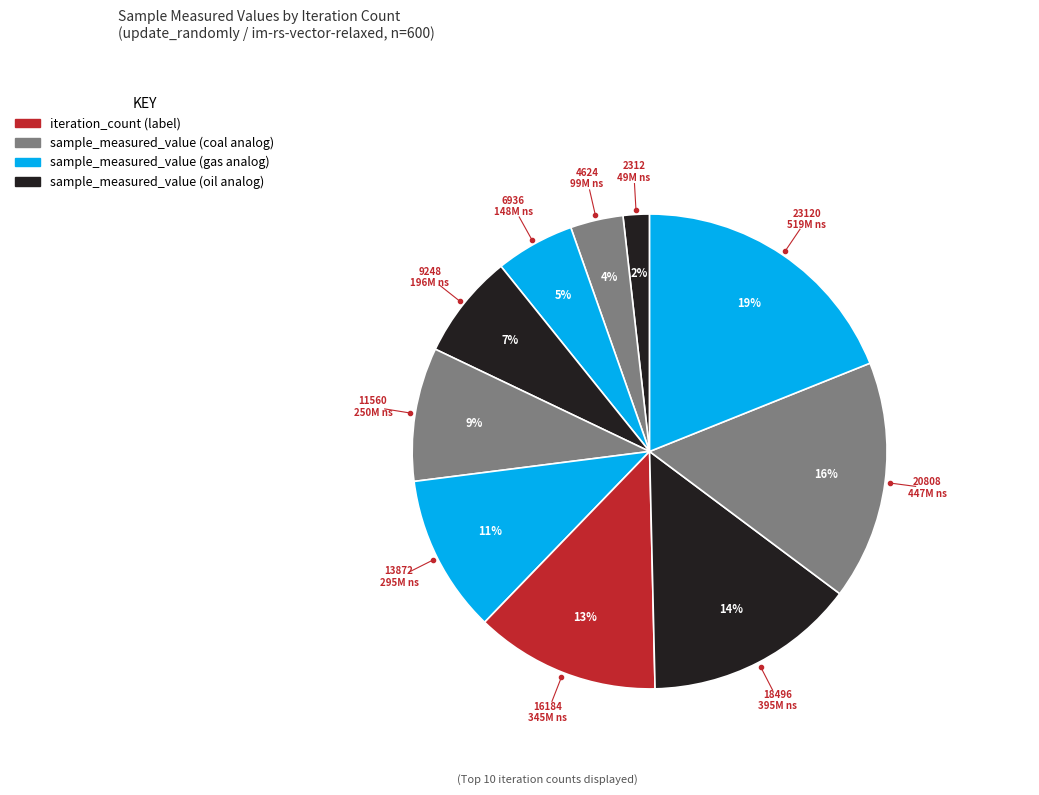

How many slices are in this pie chart?

10